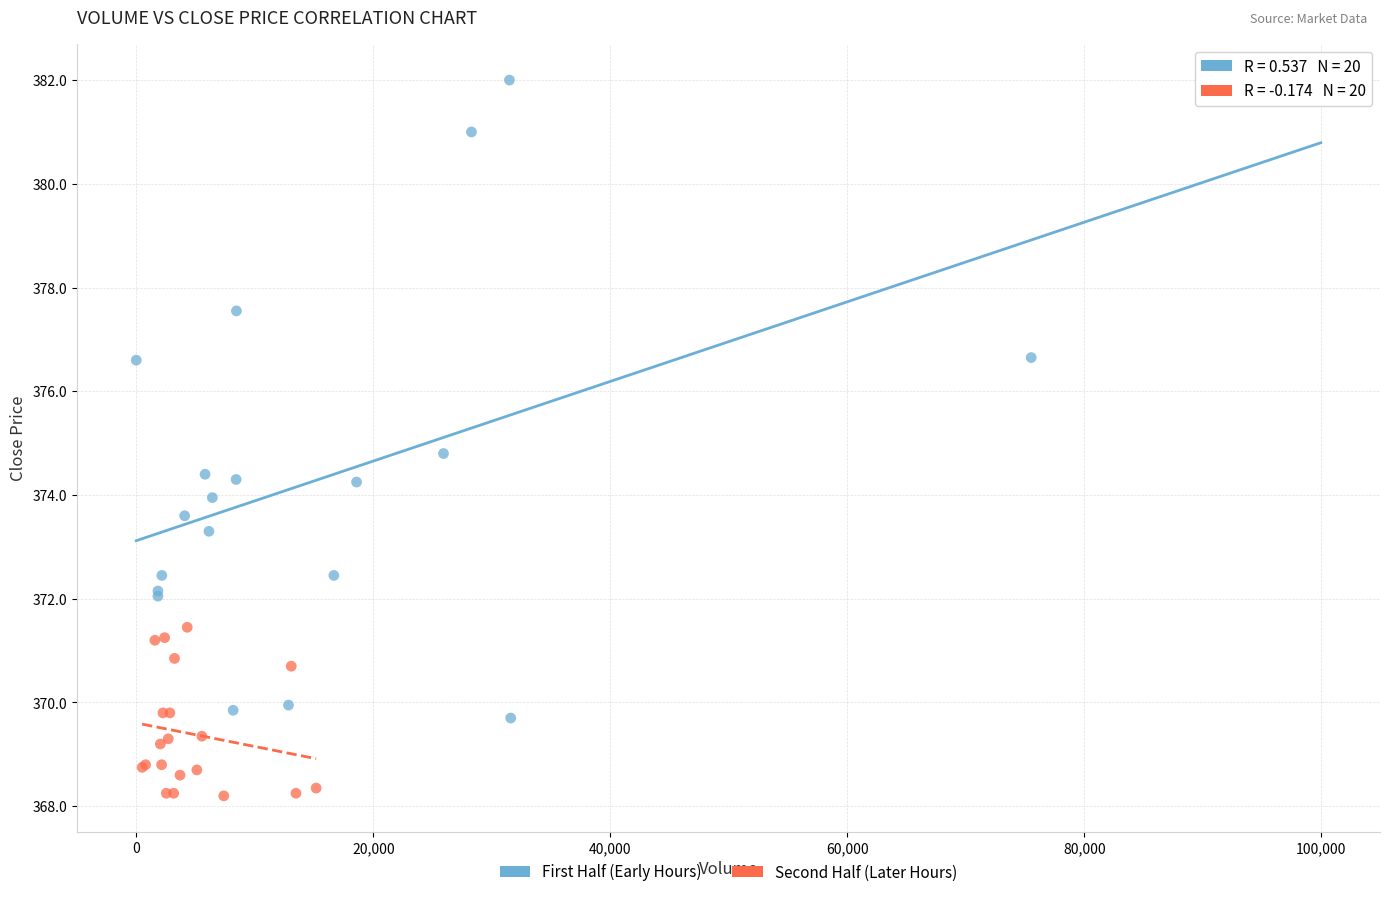

Which series has the largest Y range (max minus min)?

First Half (Early Hours)